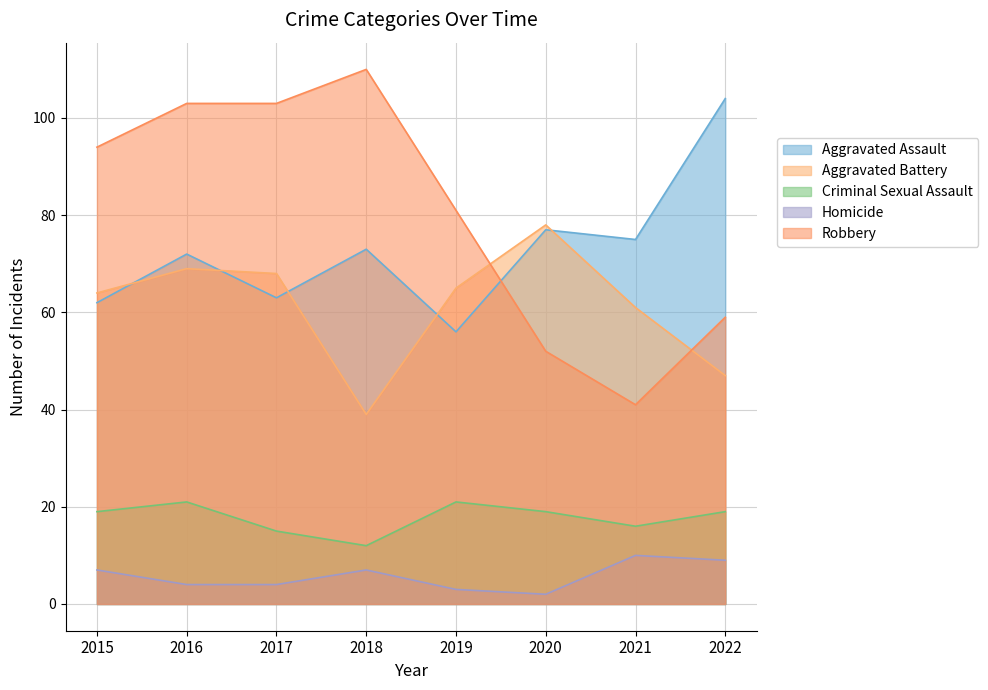

Reading right to left, list all the values displayed in this chart.

Aggravated Assault: 2022=104	2021=75	2020=77	2019=56	2018=73	2017=63	2016=72	2015=62
Aggravated Battery: 2022=47	2021=61	2020=78	2019=65	2018=39	2017=68	2016=69	2015=64
Criminal Sexual Assault: 2022=19	2021=16	2020=19	2019=21	2018=12	2017=15	2016=21	2015=19
Homicide: 2022=9	2021=10	2020=2	2019=3	2018=7	2017=4	2016=4	2015=7
Robbery: 2022=59	2021=41	2020=52	2019=81	2018=110	2017=103	2016=103	2015=94